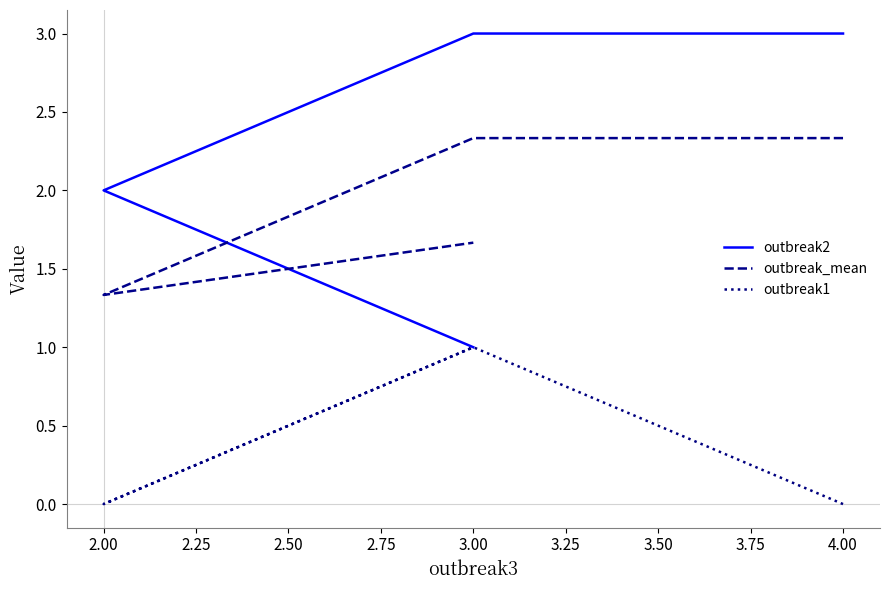

The outbreak2 series shows 3.0 at 2.00. True or false?

False